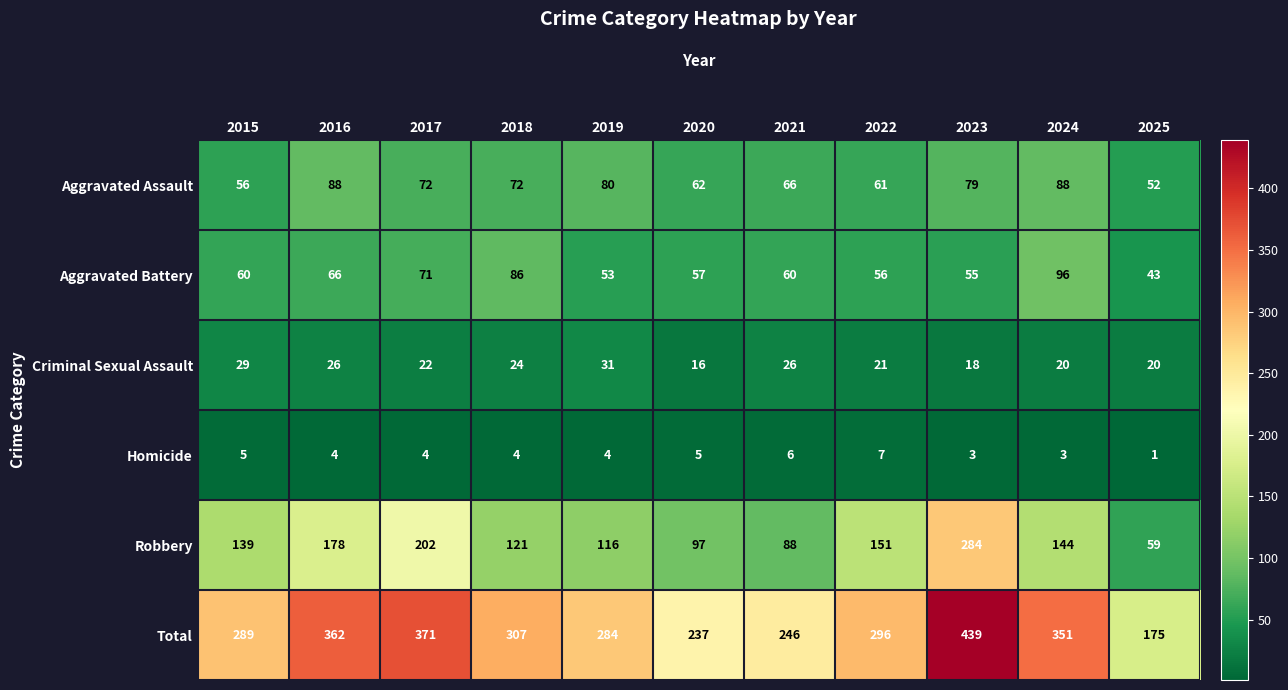

Rank the series at 2018 from lowest to highest value.

Homicide, Criminal Sexual Assault, Aggravated Assault, Aggravated Battery, Robbery, Total